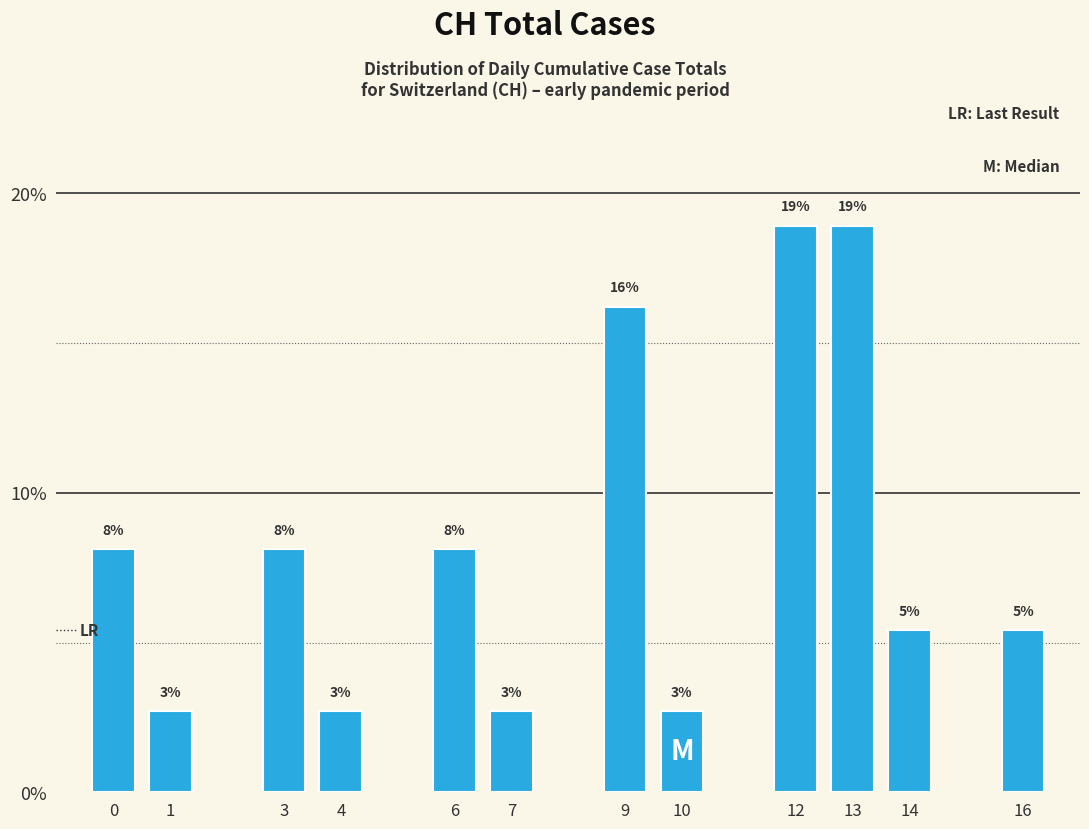

Reading right to left, what are all the values shown in this chart?

16=5.4	14=5.4	13=18.9	12=18.9	10=2.7	9=16.2	7=2.7	6=8.1	4=2.7	3=8.1	1=2.7	0=8.1